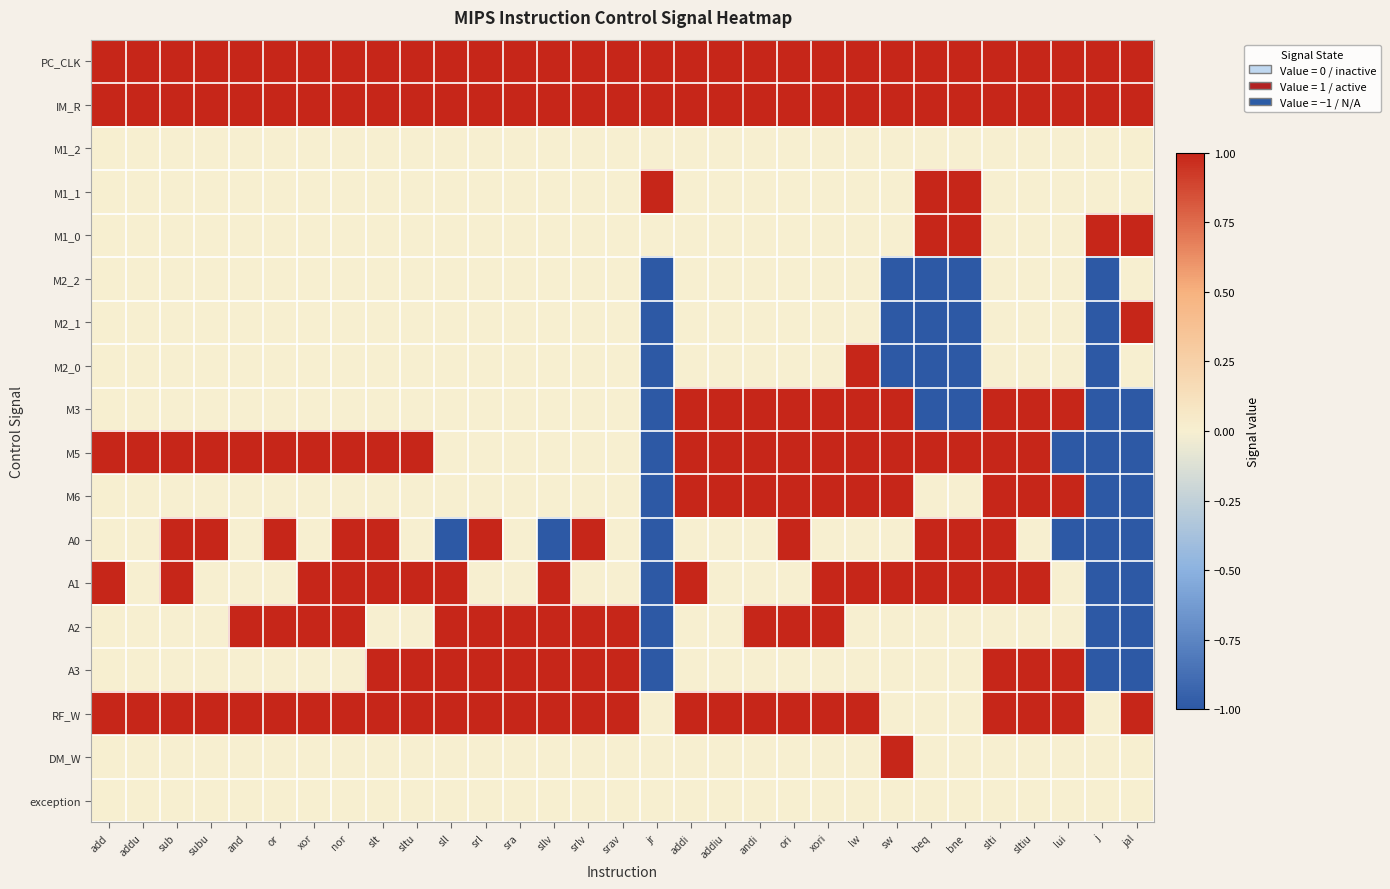

Which series has the largest range (max minus min)?

M2_1